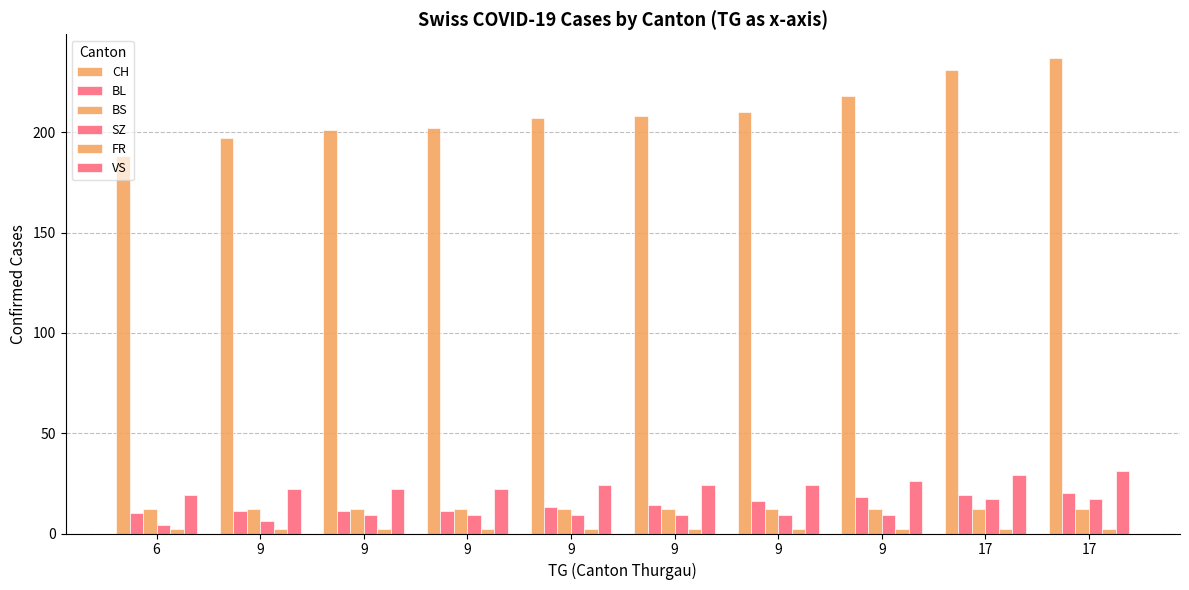

What is the difference between the highest and lowest values at 9?

195